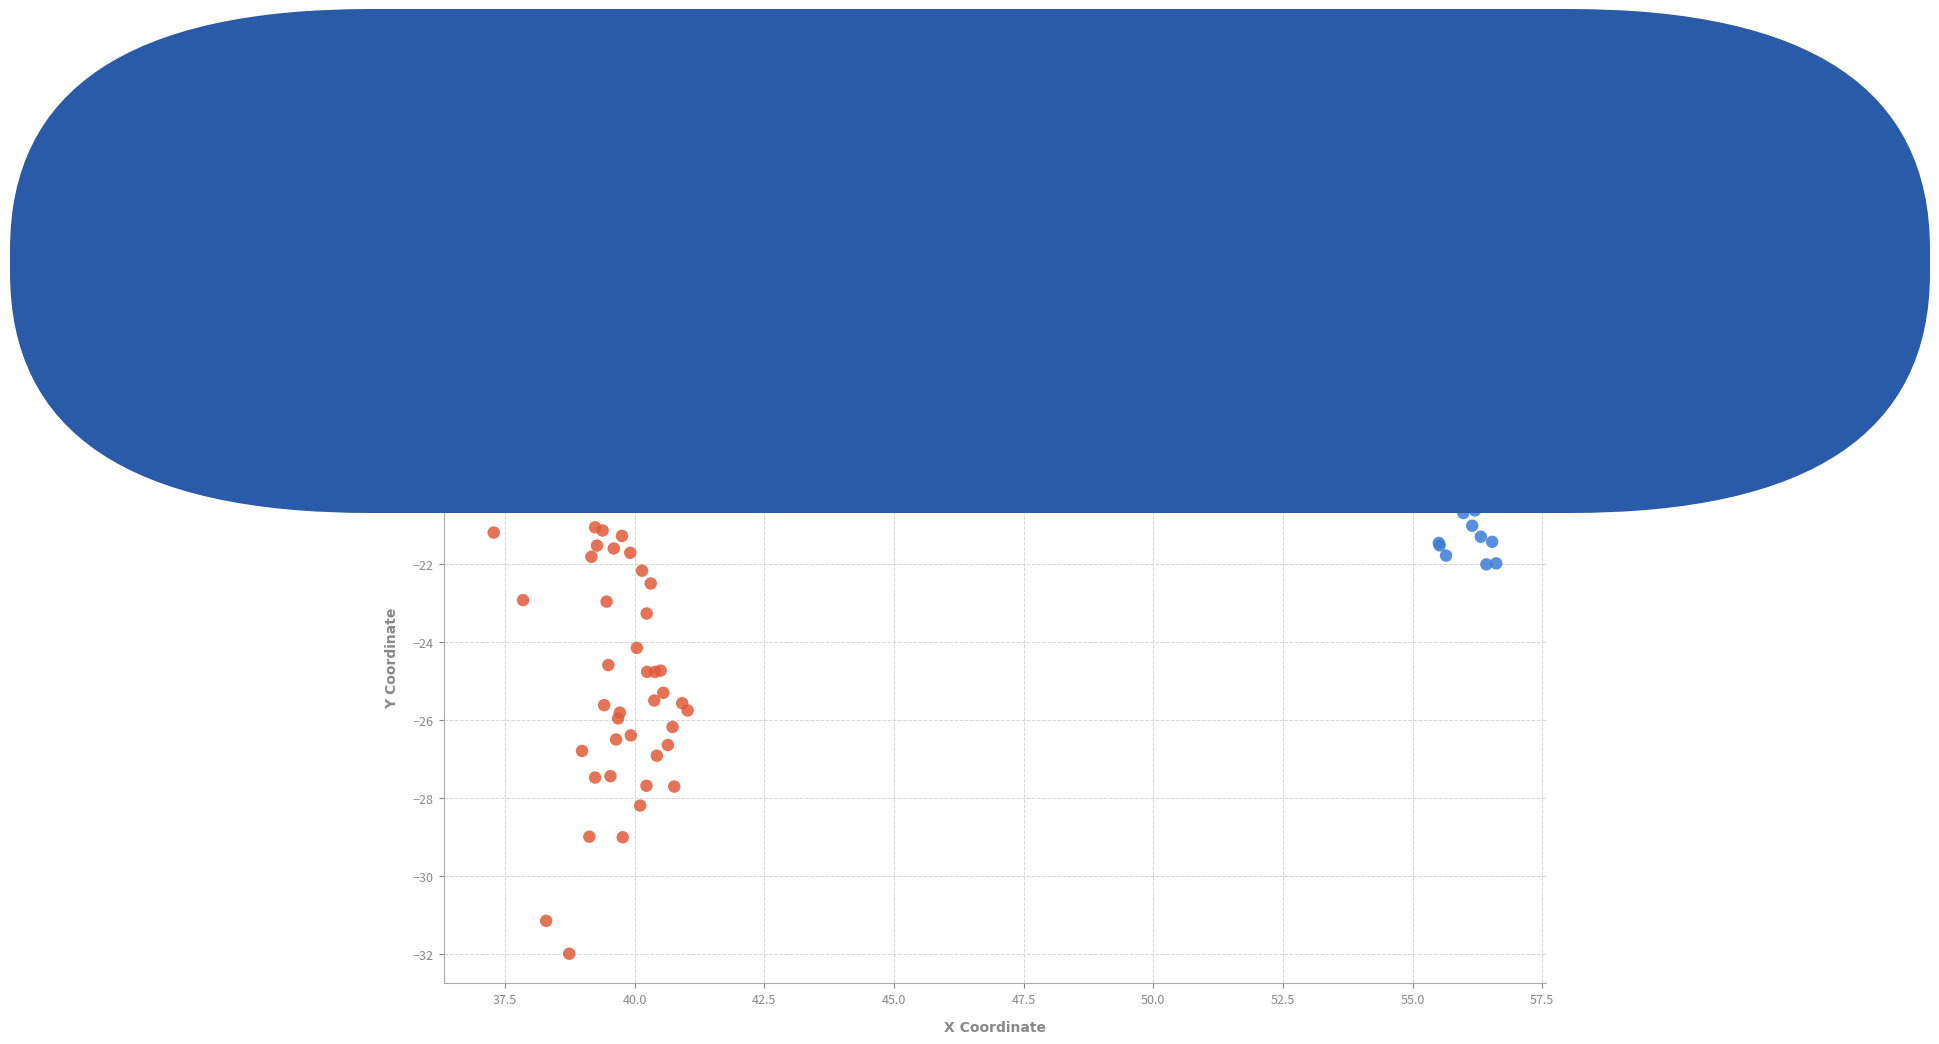

Which series reaches the minimum Y coordinate?

pt2